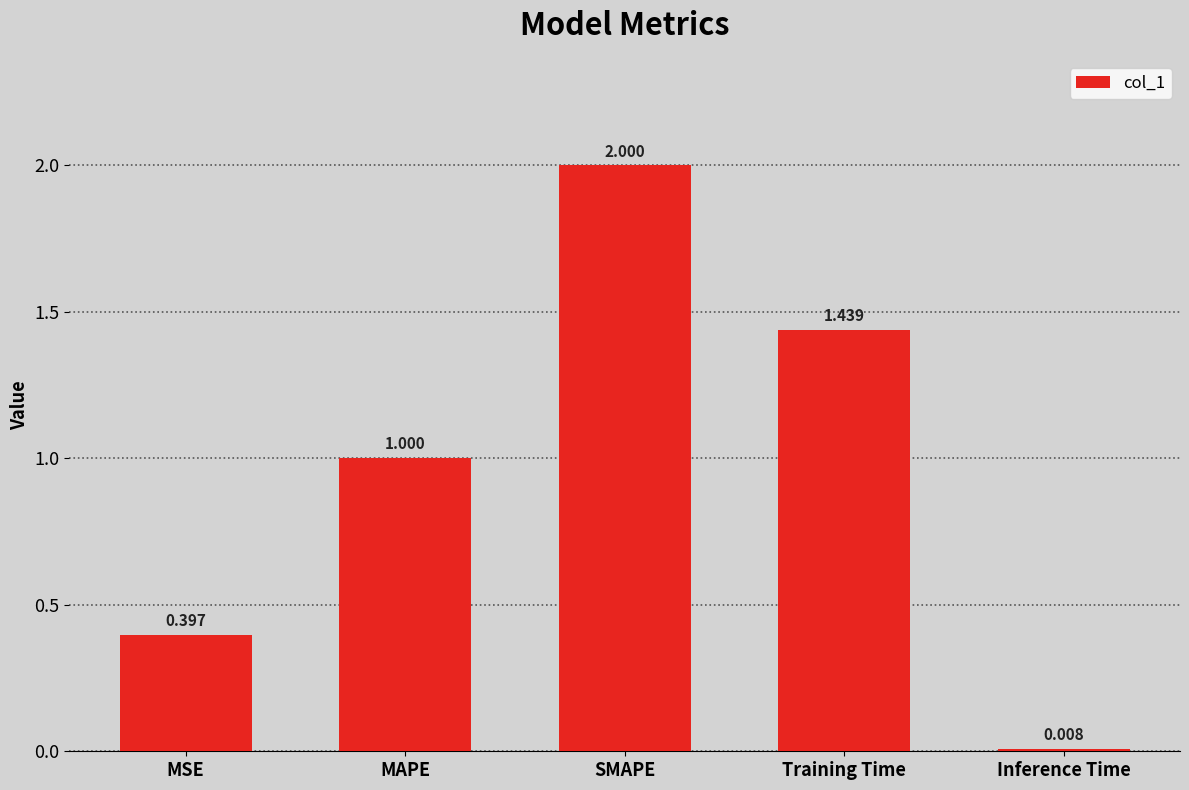

At which label is the value closest to 1?

MAPE